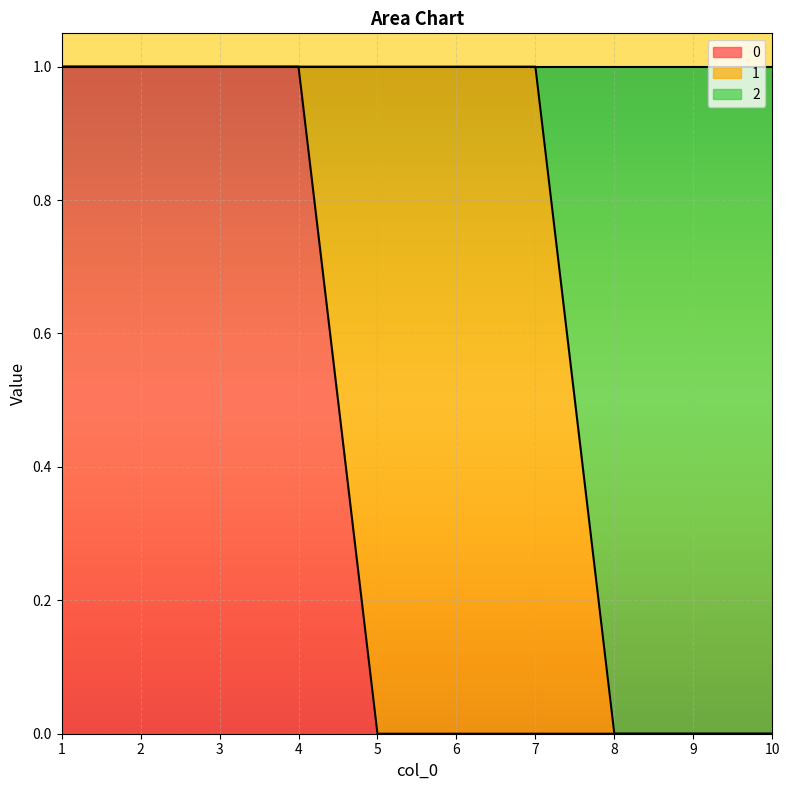

True or false: 0 and 2 intersect in this chart.

False